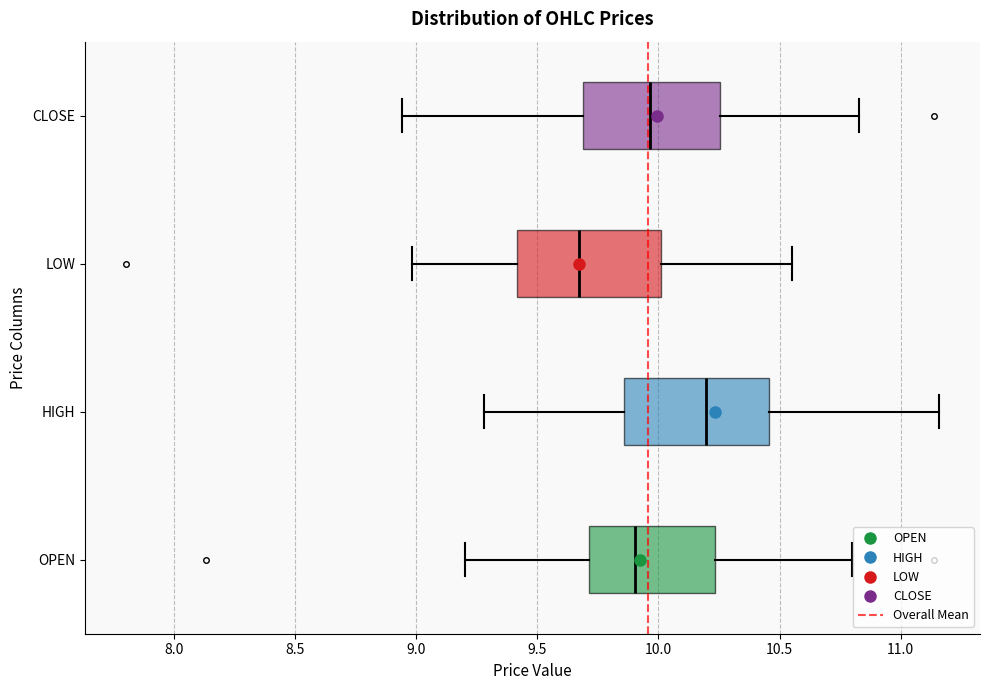

Reading bottom to top, read every box against the x-axis: the position of its median line, the range the box covers, and the ends of its whiskers. The values are not printed on the chart, so give them approximately, as read against the axis.

OPEN: median 9.90, box 9.70 to 10.25, whiskers 9.20 to 10.80
HIGH: median 10.20, box 9.85 to 10.45, whiskers 9.30 to 11.15
LOW: median 9.65, box 9.40 to 10.00, whiskers 9.00 to 10.55
CLOSE: median 9.95, box 9.70 to 10.25, whiskers 8.95 to 10.85